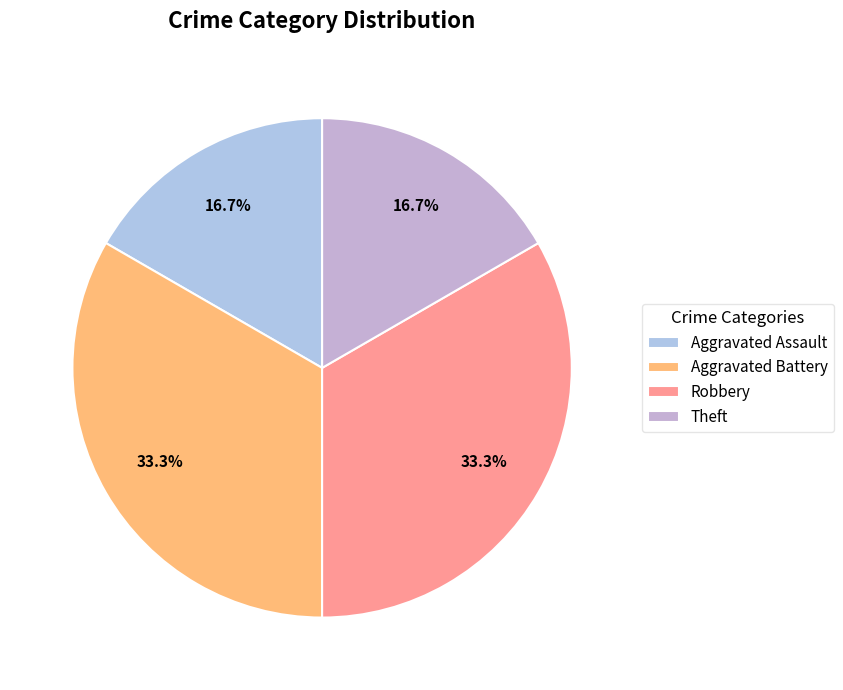

Count the number of slices in the pie.

4